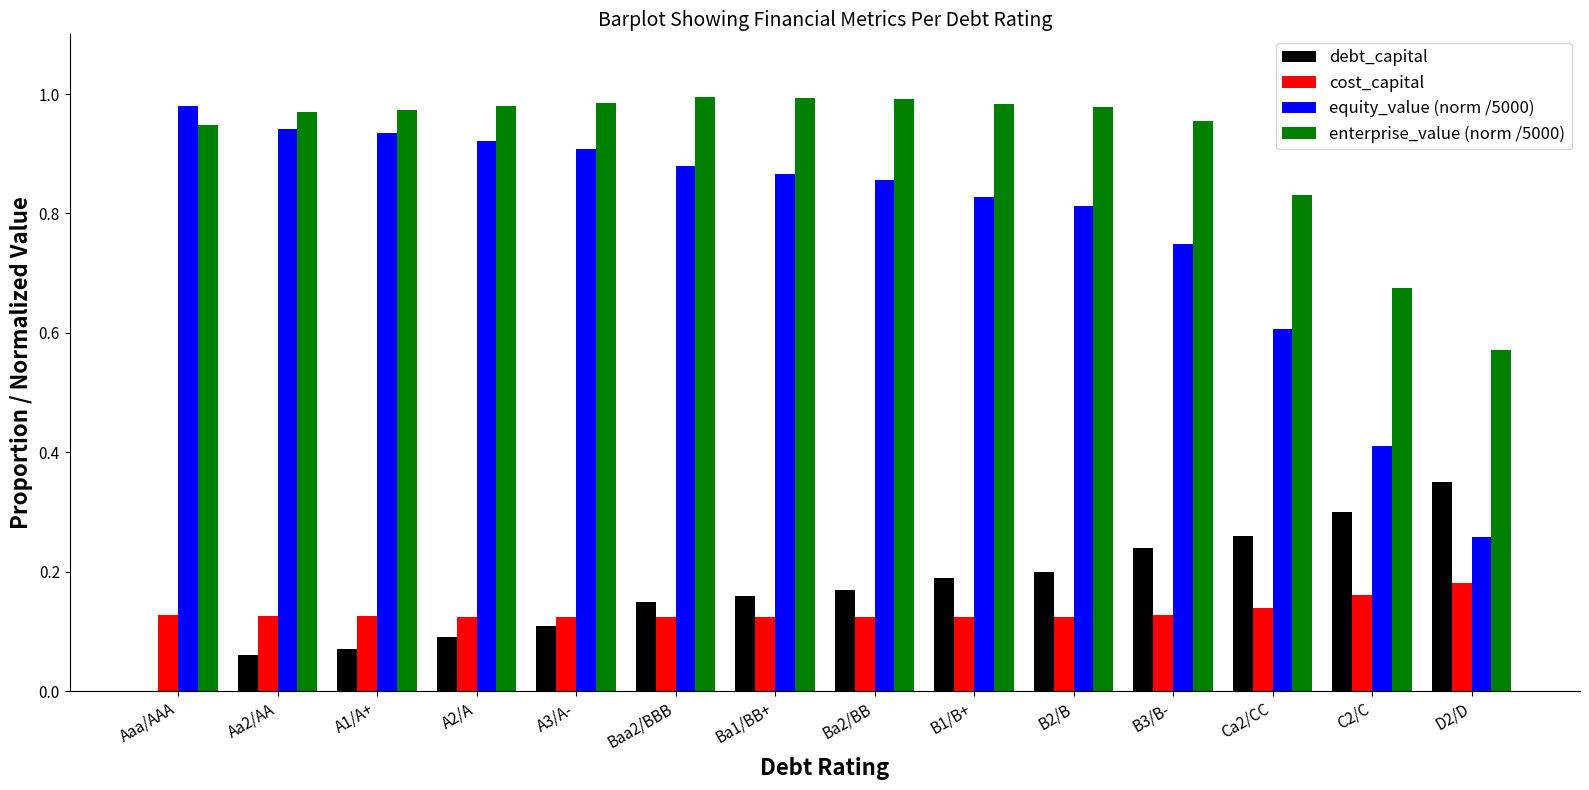

Between B1/B+ and D2/D, which series saw the biggest shift?

equity_value (norm /5000)